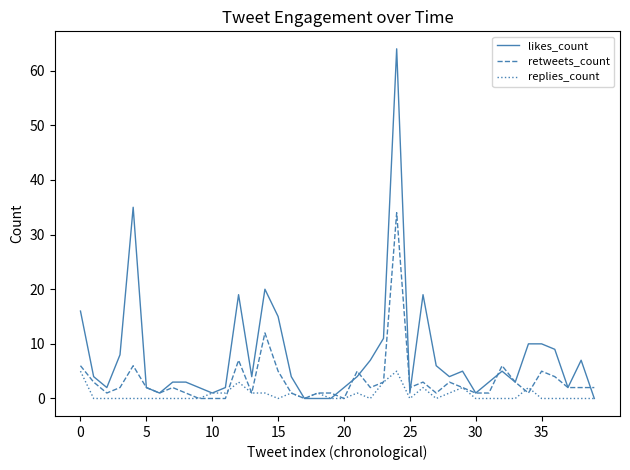

Which series has the largest total across all categories?

likes_count